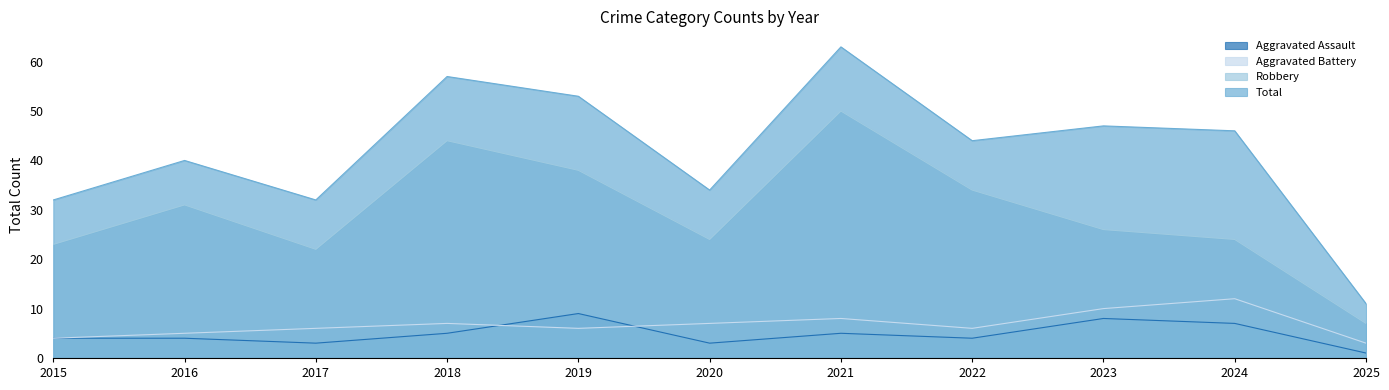

At which category does Robbery reach its first local valley?

2017